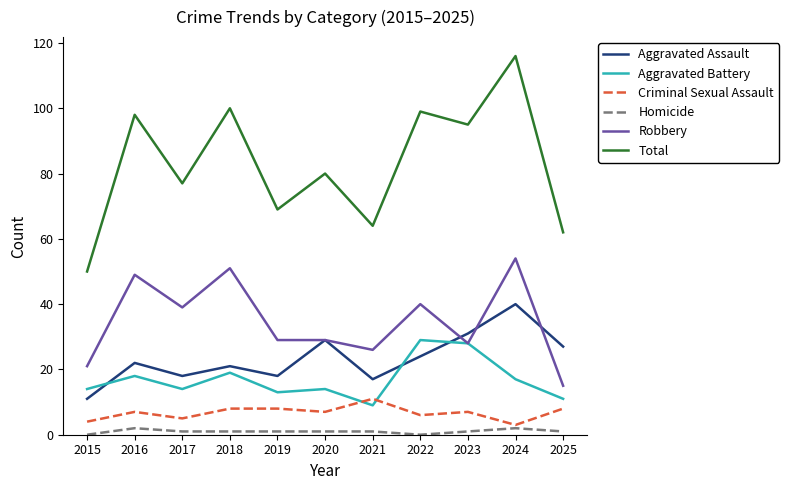

True or false: Criminal Sexual Assault has a value of 3 at 2025.

False